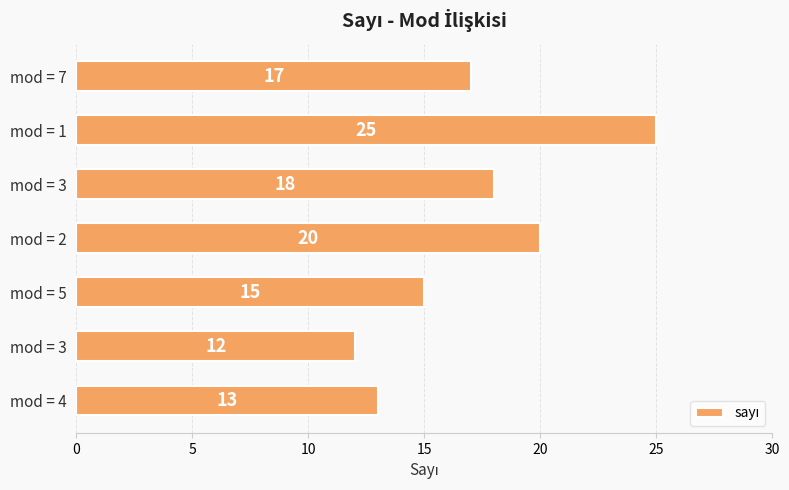

What is the greatest value displayed?

25